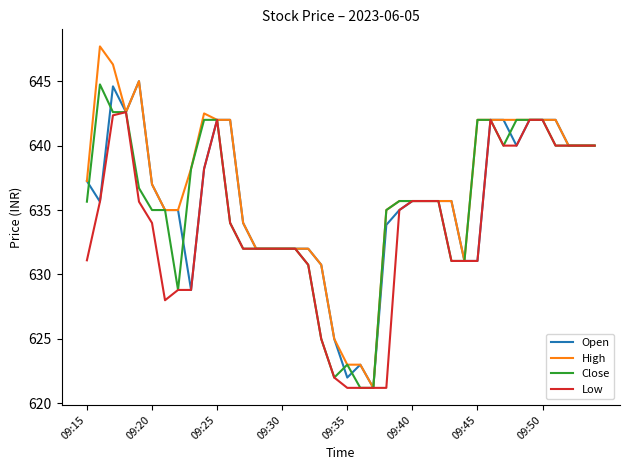

Which series has the widest spread of values?

High